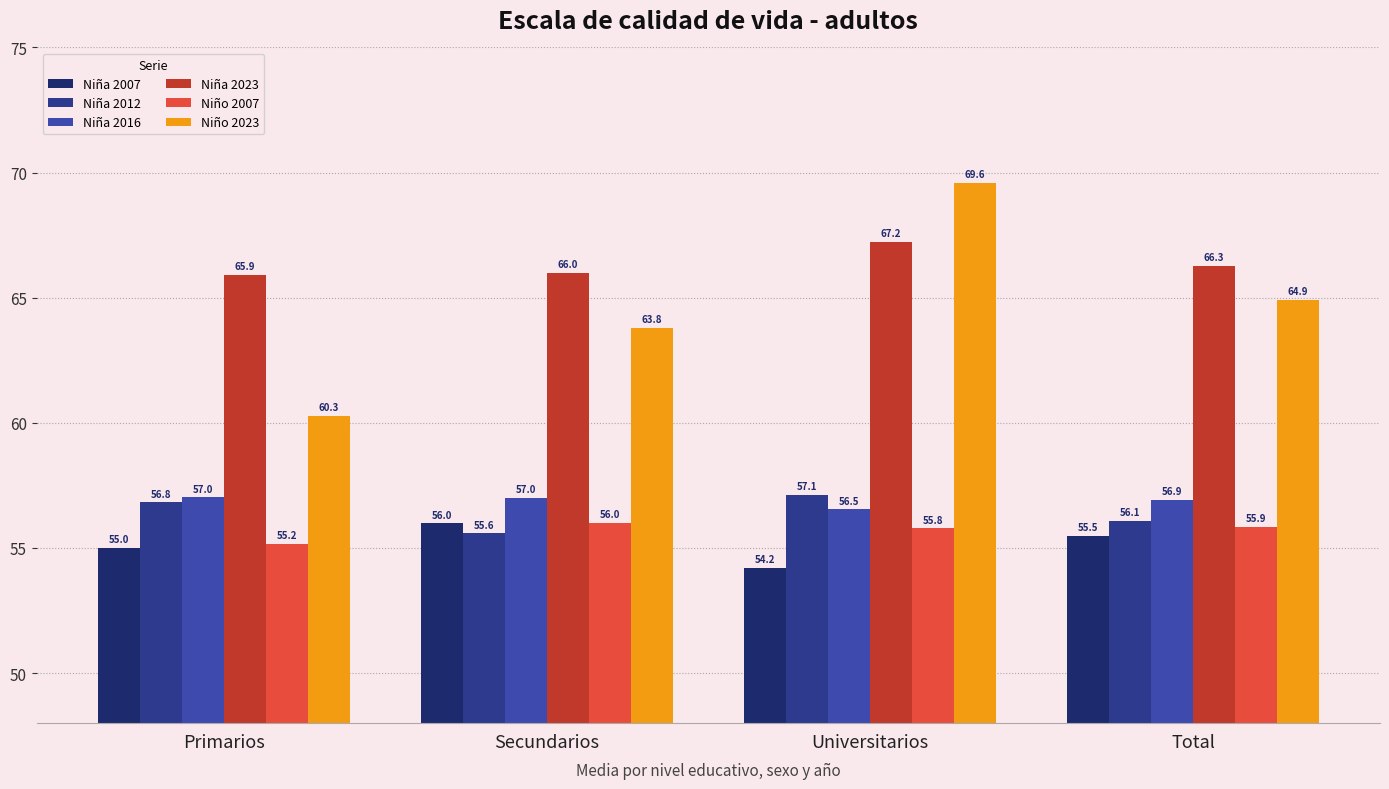

How many series are shown in this chart?

6